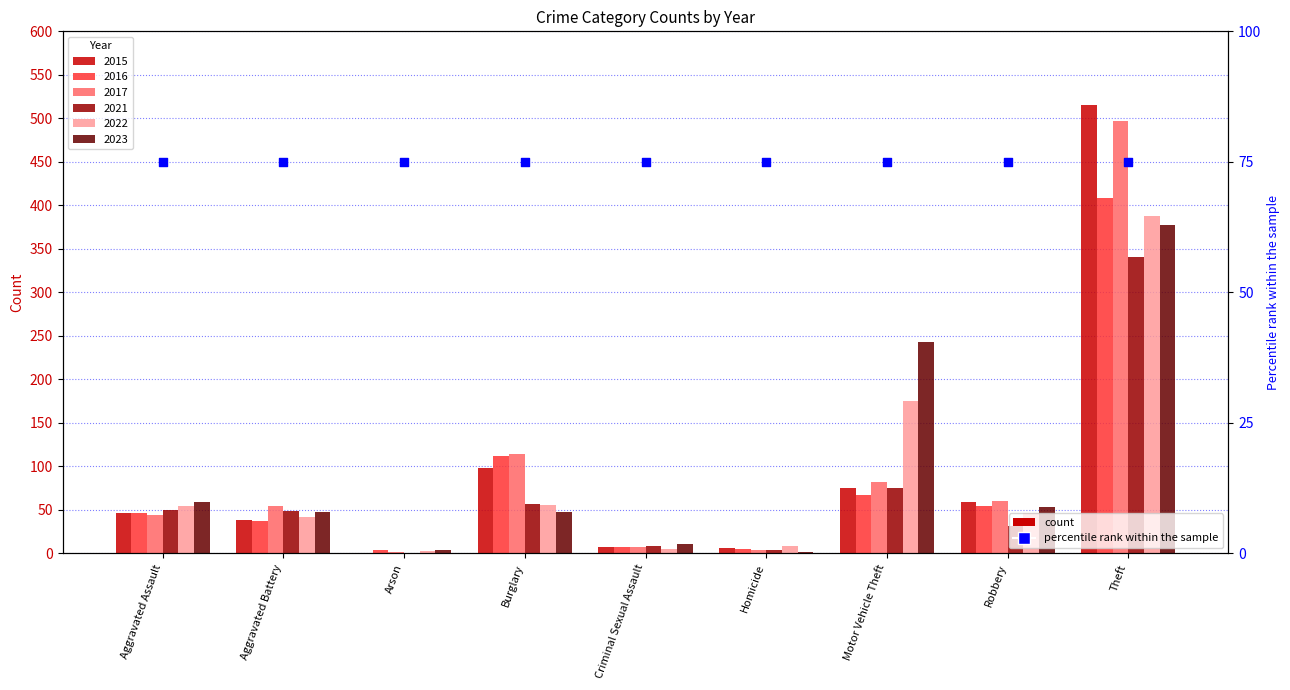

Is the value of 2016 at Criminal Sexual Assault greater than the value of 2017 at Robbery?

No